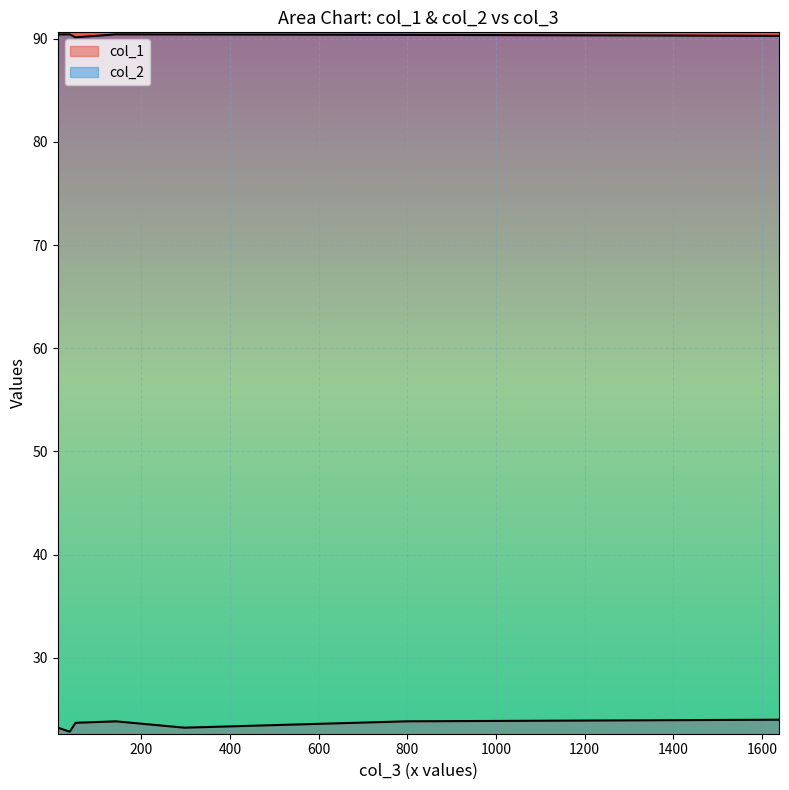

What is the sum of the col_2 values at 298 and 800?

180.8